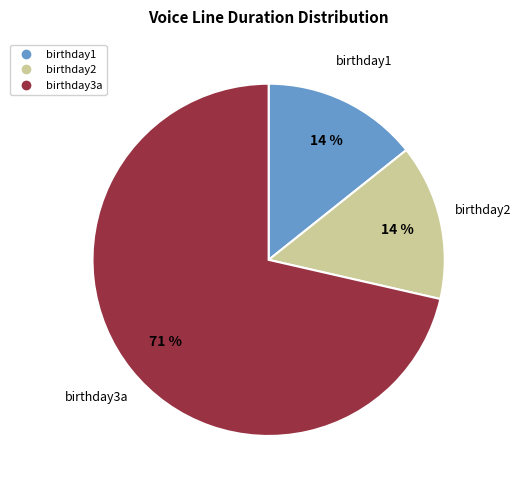

Is there a majority slice in this chart?

Yes